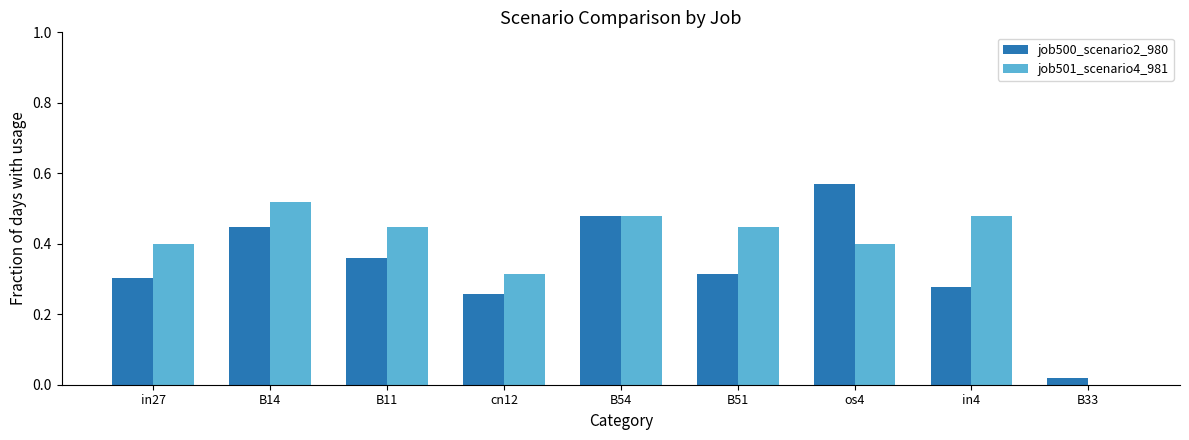

Which category has the highest value across all series?

os4